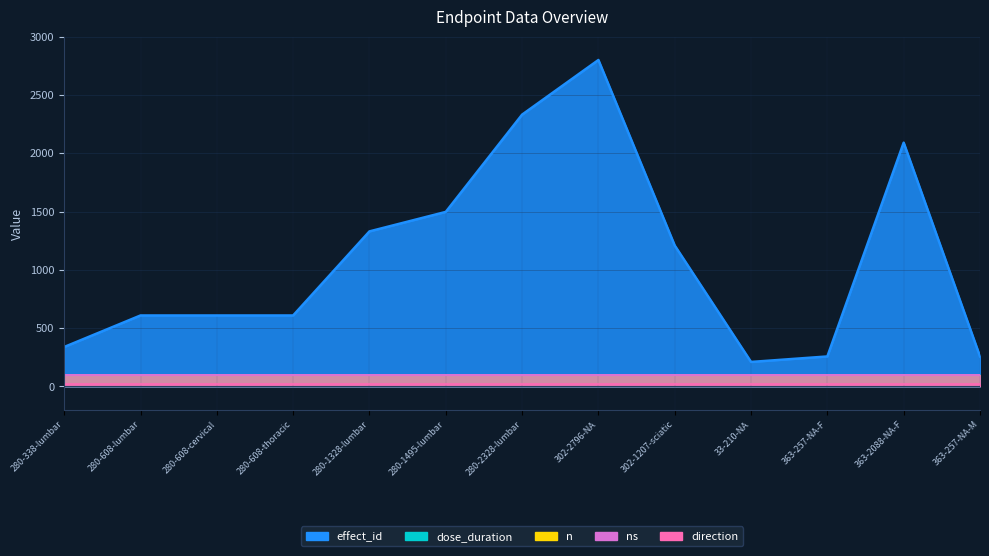

How many interior local valleys does the effect_id series have?

1